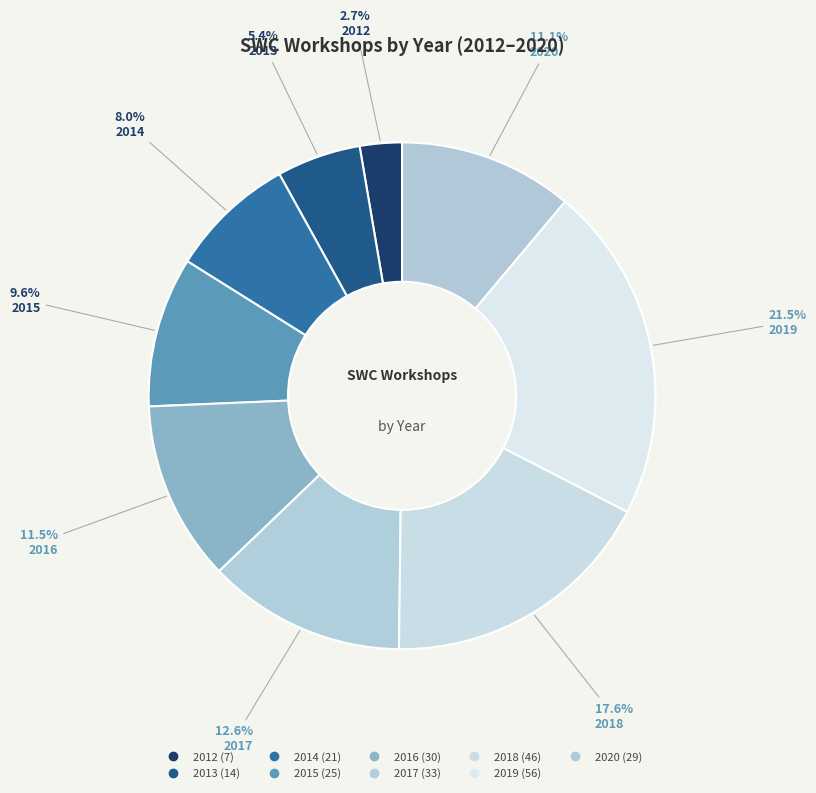

Count the number of slices in the pie.

9